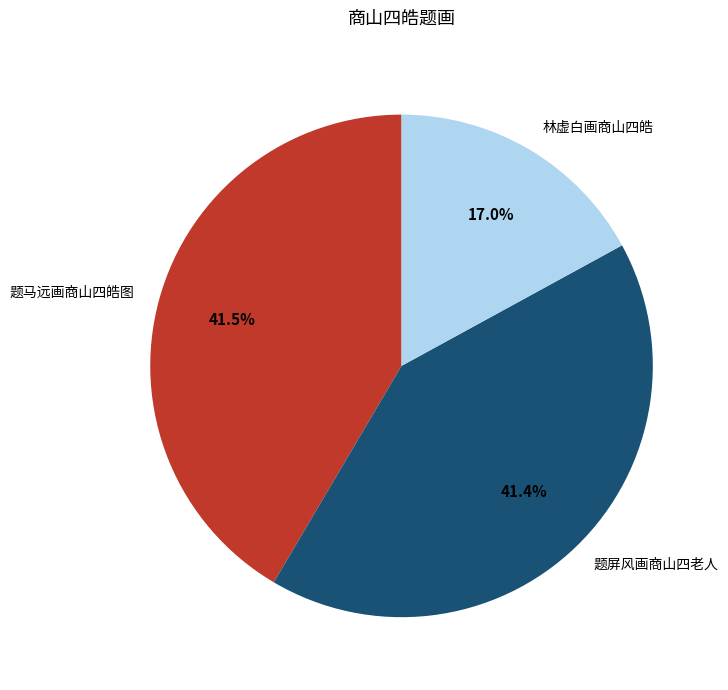

What percentage is the 题屏风画商山四老人 slice, to the nearest percent?

41%